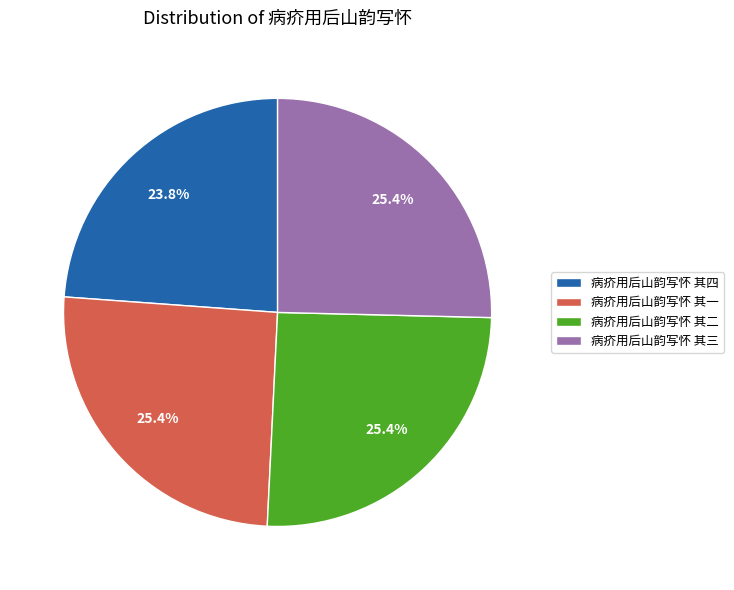

Is 病疥用后山韵写怀 其三 the majority of the pie?

No